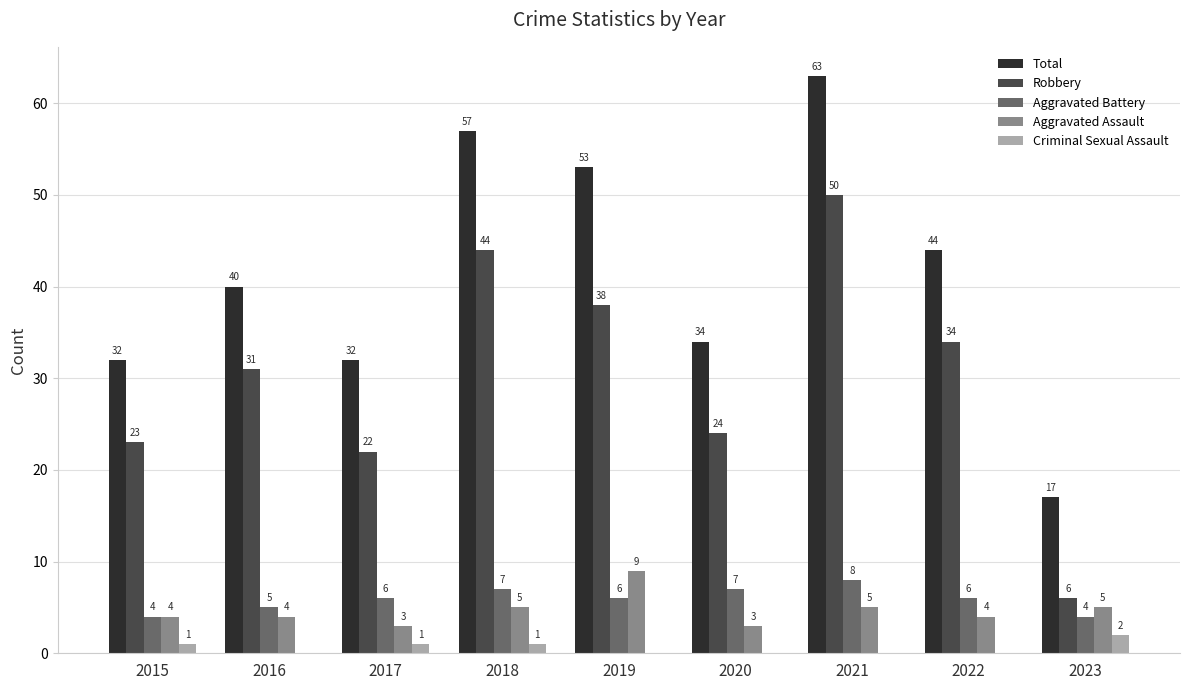

What is the sum of all Robbery values?

272